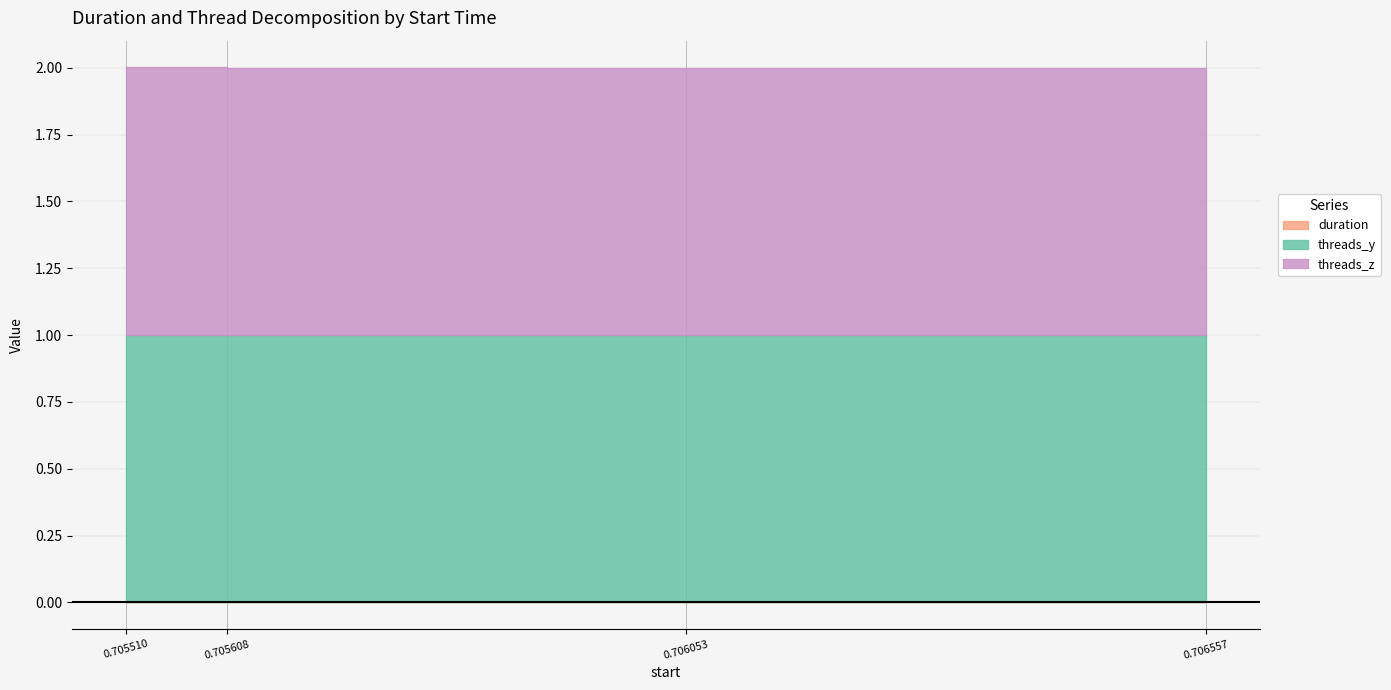

Where is threads_y nearest to the value 1?

0.70551